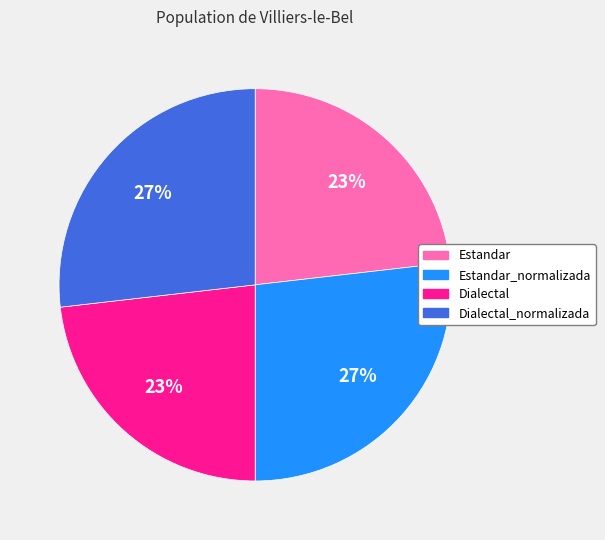

To the nearest percent, what portion does Estandar_normalizada represent?

27%